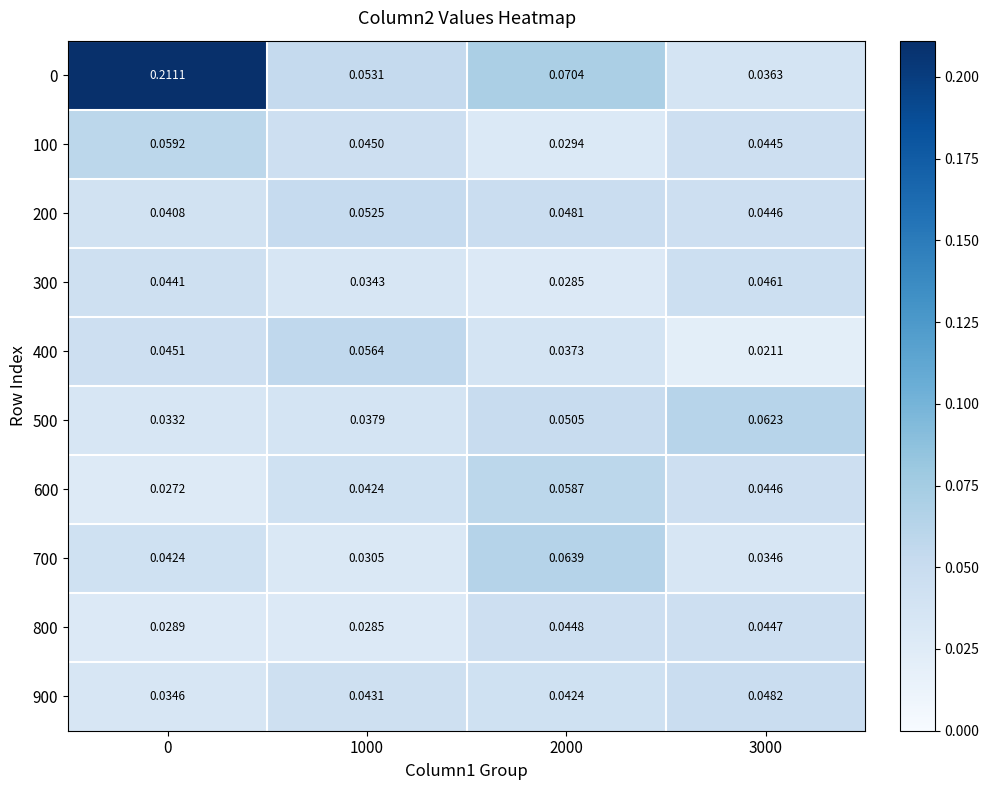

Is the value of 0 at 2000 greater than the value of 400 at 2000?

Yes